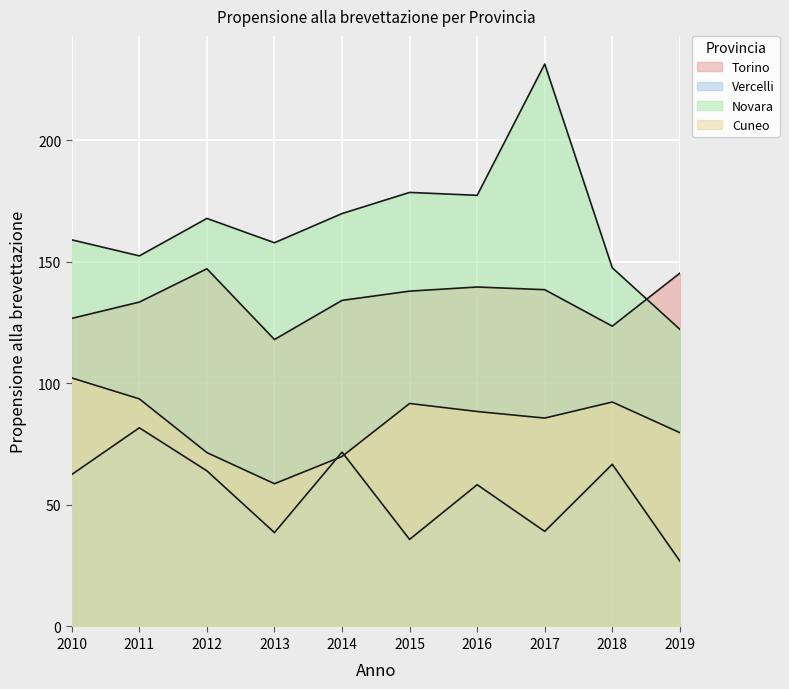

How many data points in Vercelli are less than 62?

5